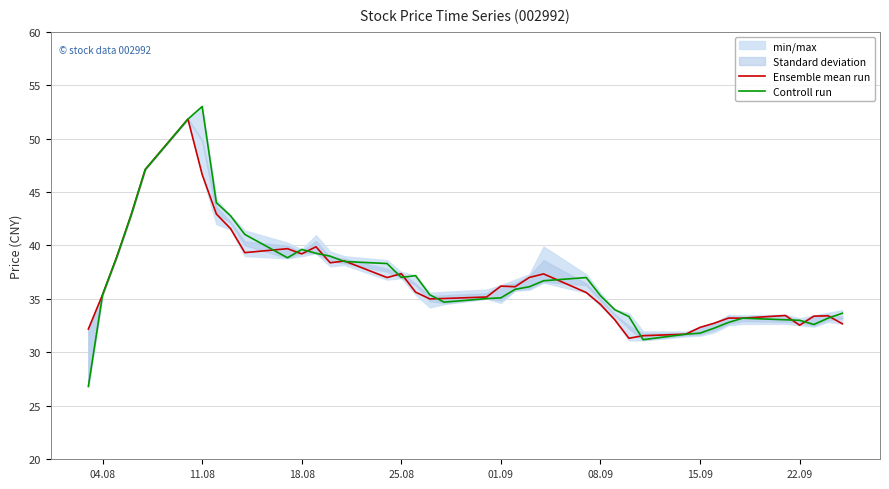

What is the minimum value for Ensemble mean run?

31.3